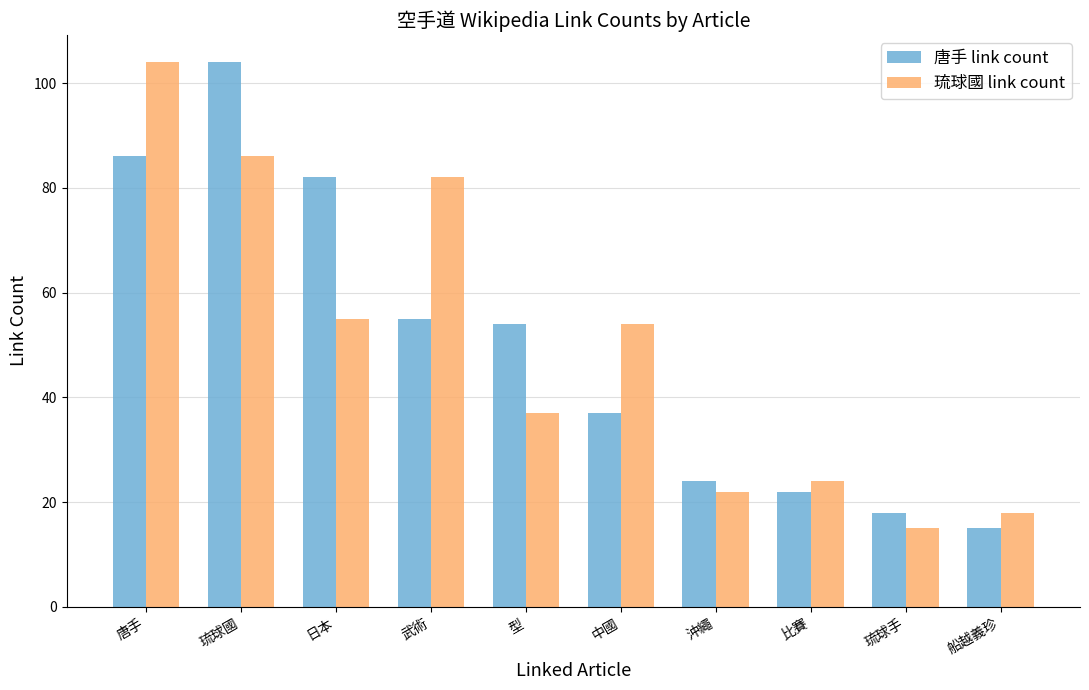

What are all the series names shown in the legend?

唐手 link count, 琉球國 link count